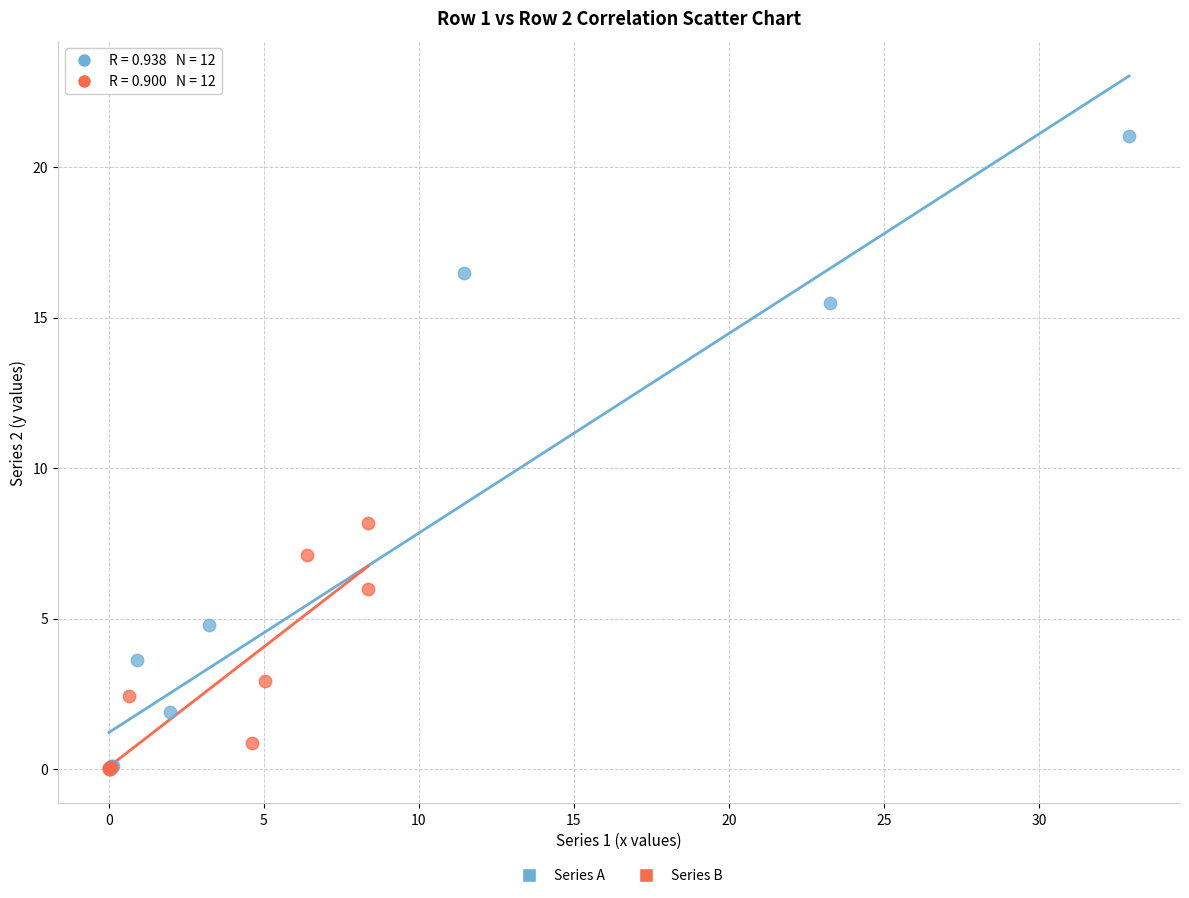

Which series has the largest Y range (max minus min)?

Series A